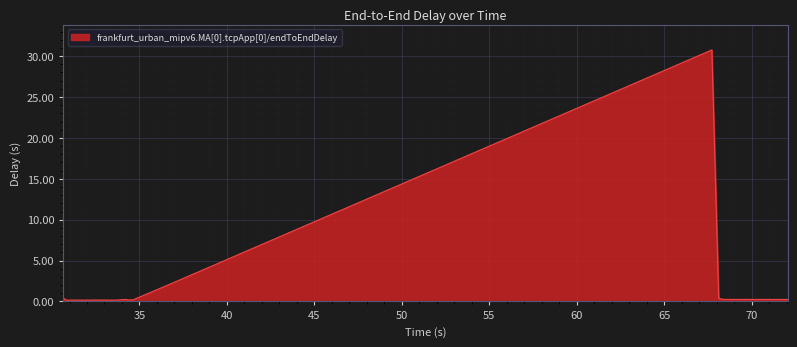

What is the difference between the maximum and minimum values?

30.6